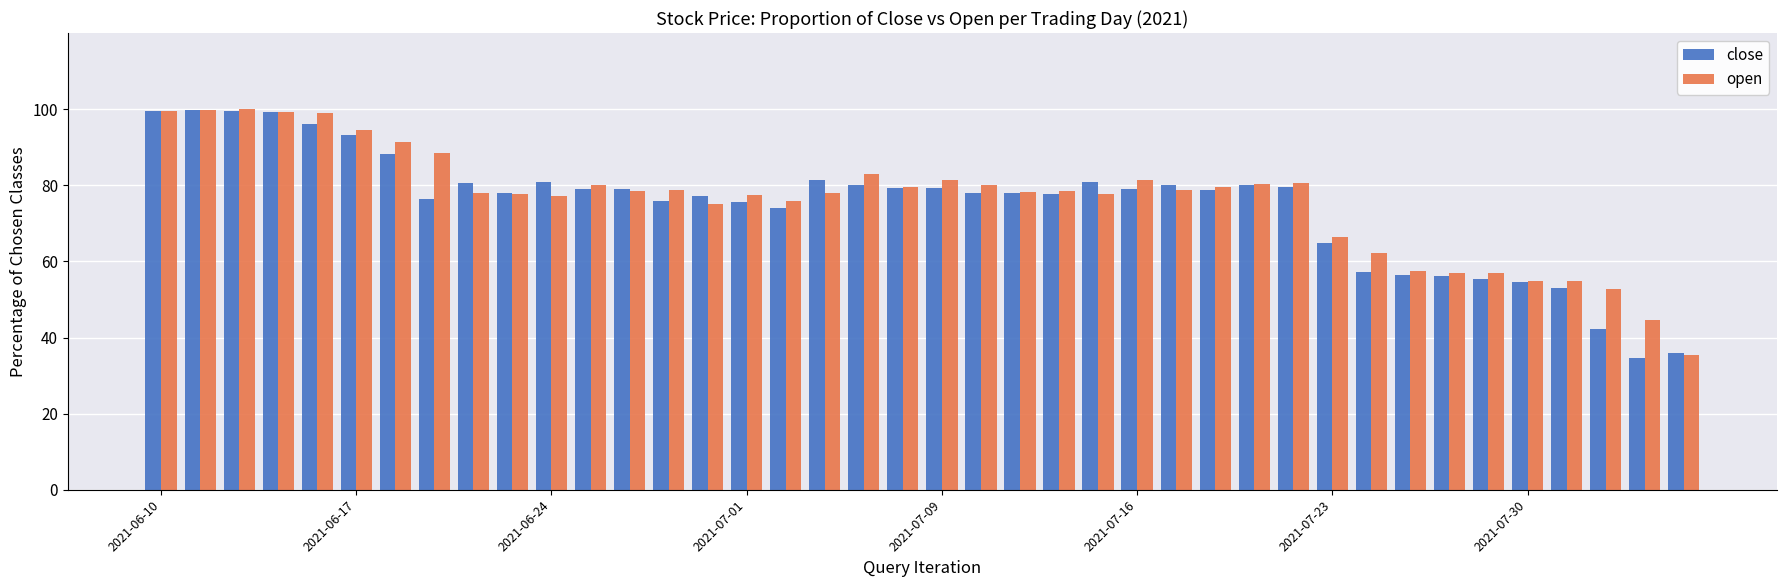

How many series are shown in this chart?

2